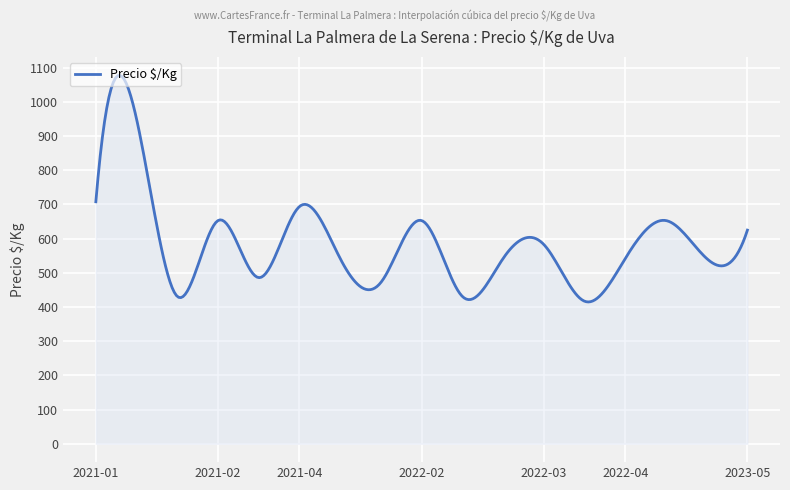

Does the chart have visible grid lines?

Yes